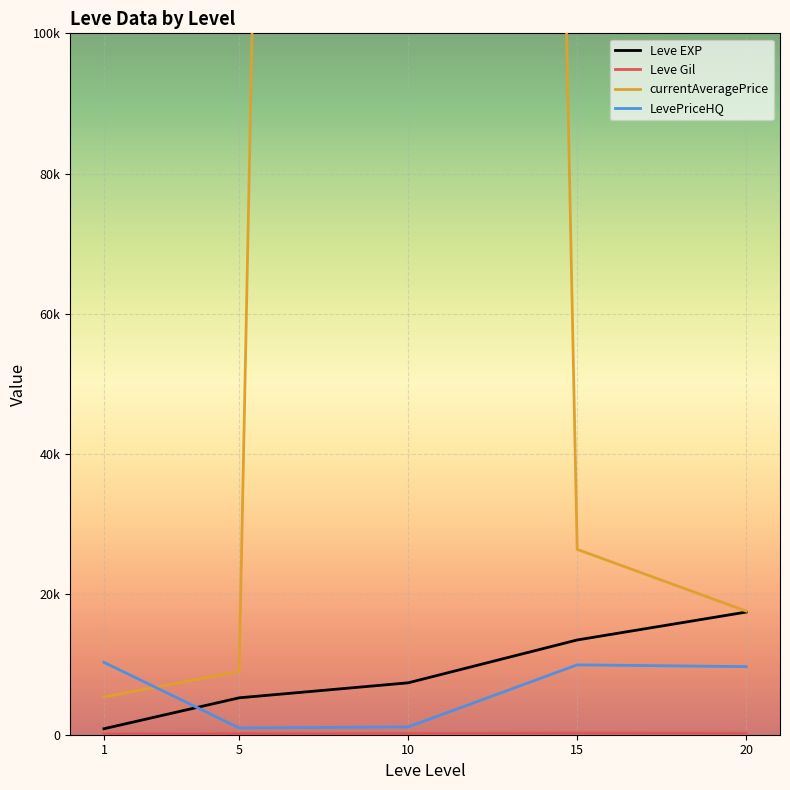

What is the total value across all series at 15?

50150.5